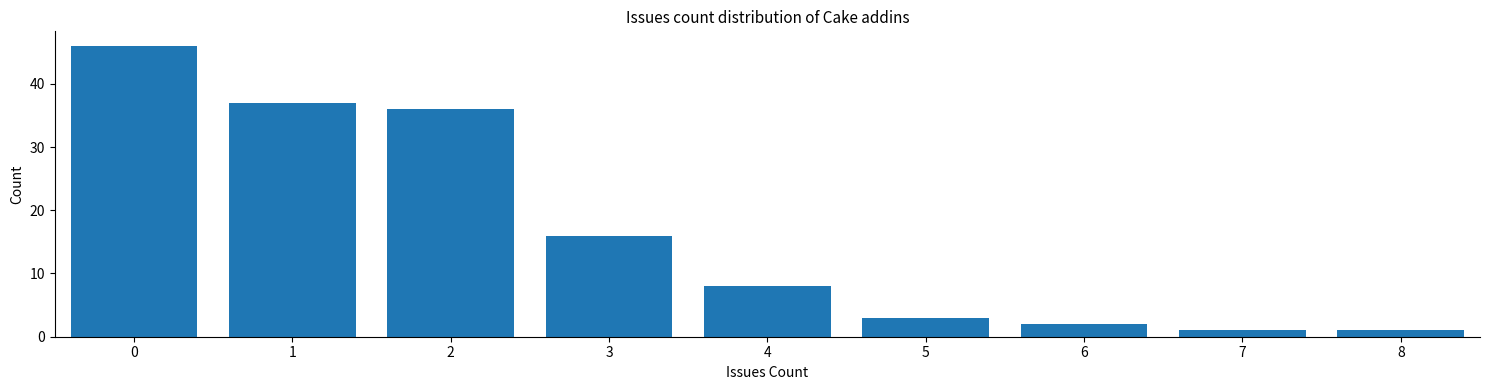

Reading left to right, transcribe this chart: for each bar, give the range it covers on the x-axis and its height. The values are not printed on the chart, so give them approximately, as read against the axis.

-0.5 to 0.5: 46
0.5 to 1.5: 37
1.5 to 2.5: 36
2.5 to 3.5: 16
3.5 to 4.5: 8
4.5 to 5.5: 3
5.5 to 6.5: 2
6.5 to 7.5: 1
7.5 to 8.5: 1